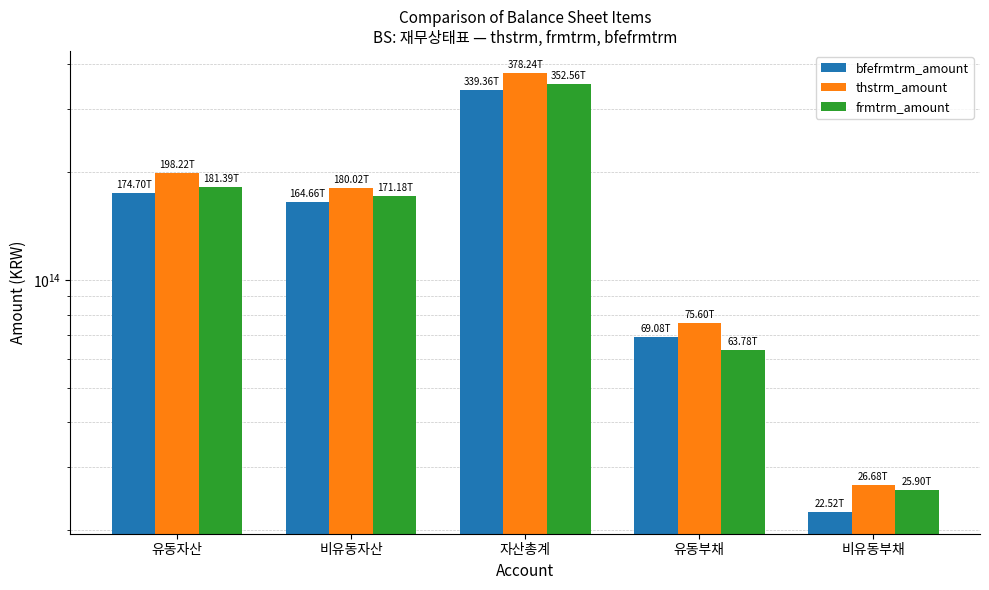

What is the minimum value shown in the chart?

22522557000000